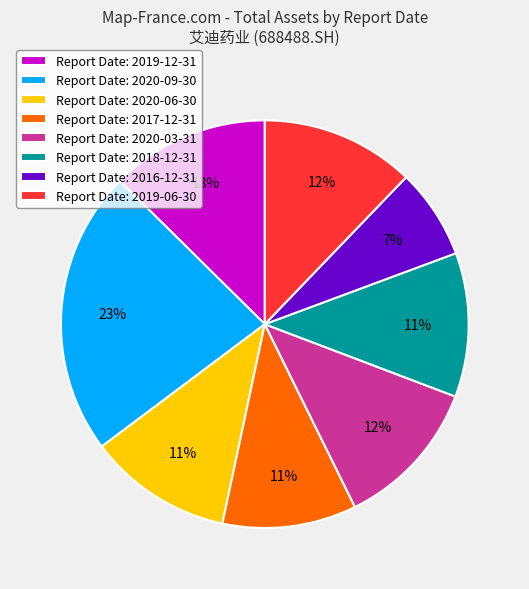

To the nearest percent, what is the combined percentage of Report Date: 2020-06-30 and Report Date: 2020-09-30?

34%